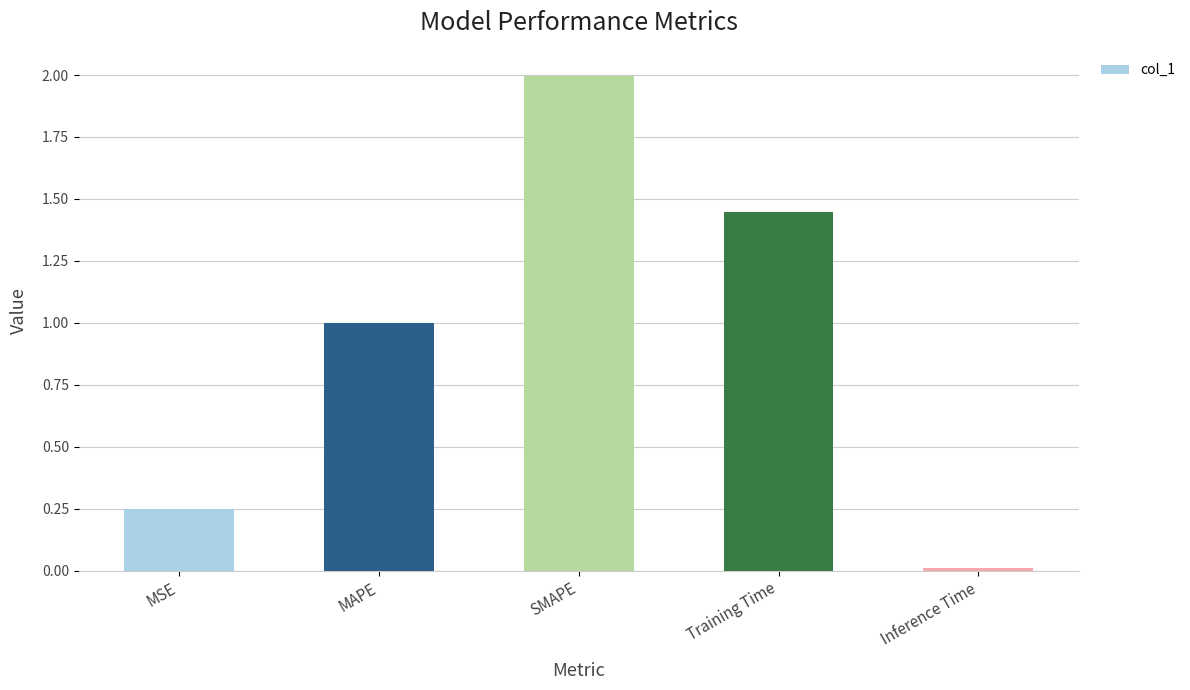

What is the label of the 1st bar from the right?

Inference Time